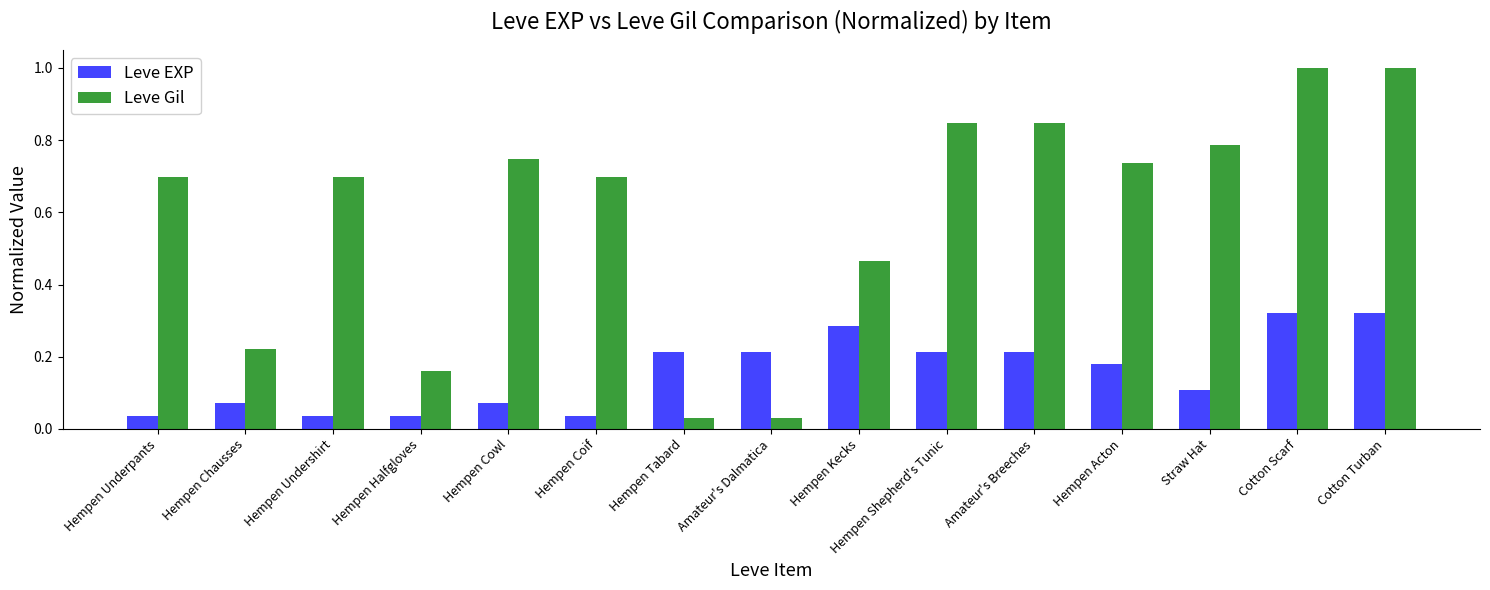

Rank the series by their average value, from lowest to highest.

Leve EXP, Leve Gil